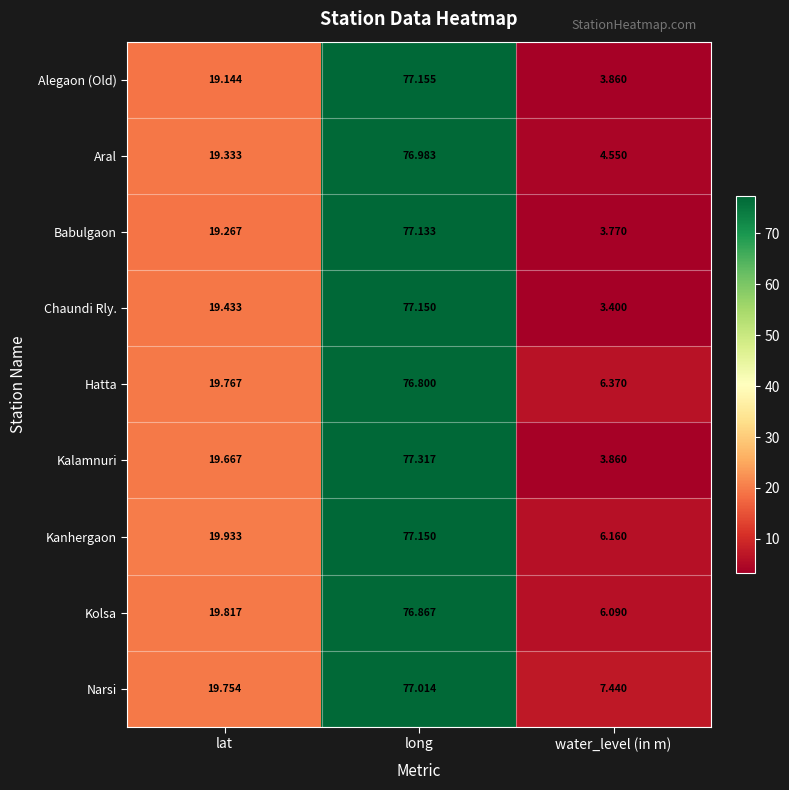

At lat, list the series in order from smallest to largest.

Alegaon (Old), Babulgaon, Aral, Chaundi Rly., Kalamnuri, Narsi, Hatta, Kolsa, Kanhergaon